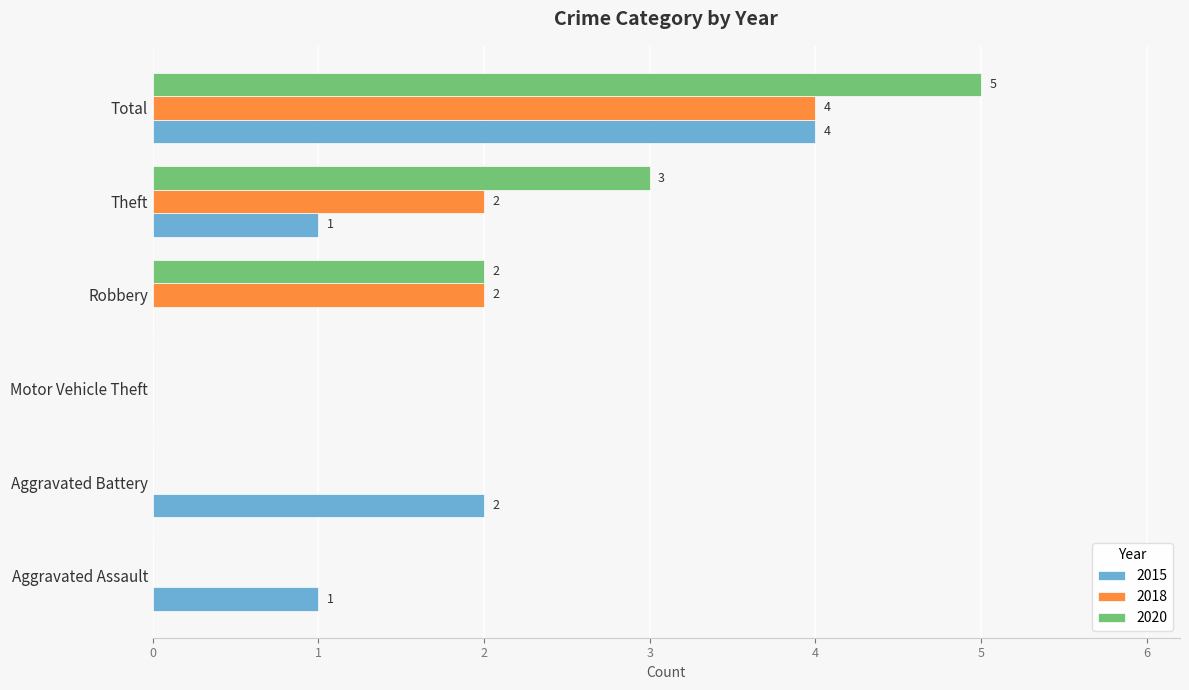

Is it true that 2015 equals 2 at Motor Vehicle Theft?

False